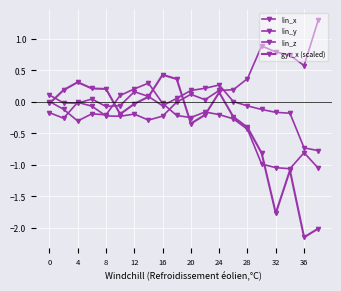

How many distinct data groups are displayed?

4